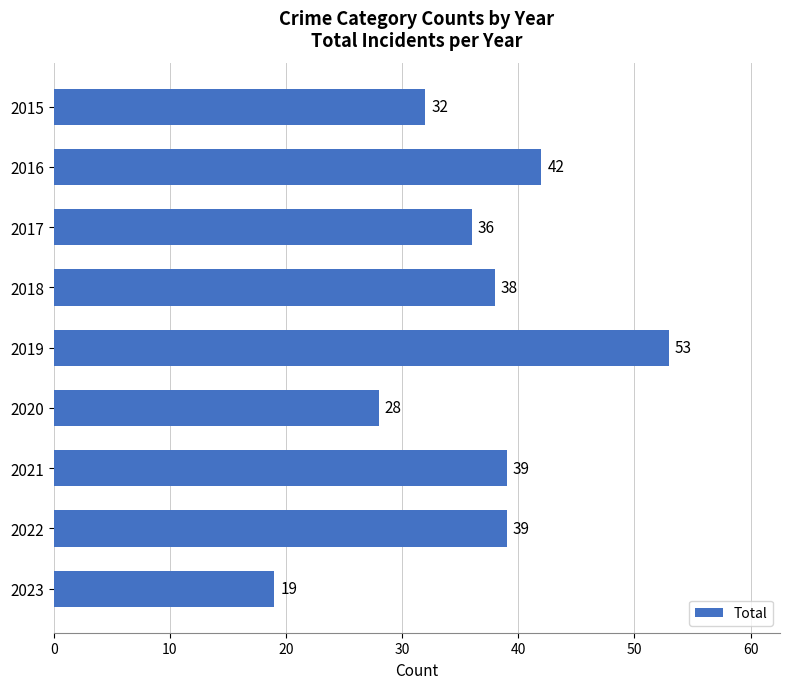

Which label corresponds to the smallest value in the chart?

2023